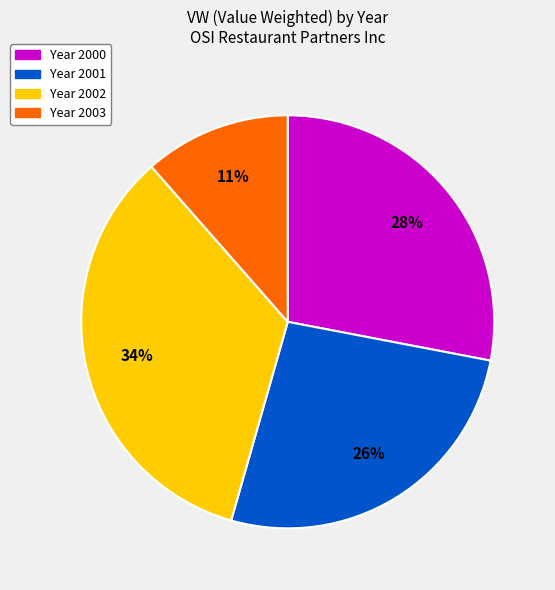

Is there a majority slice in this chart?

No